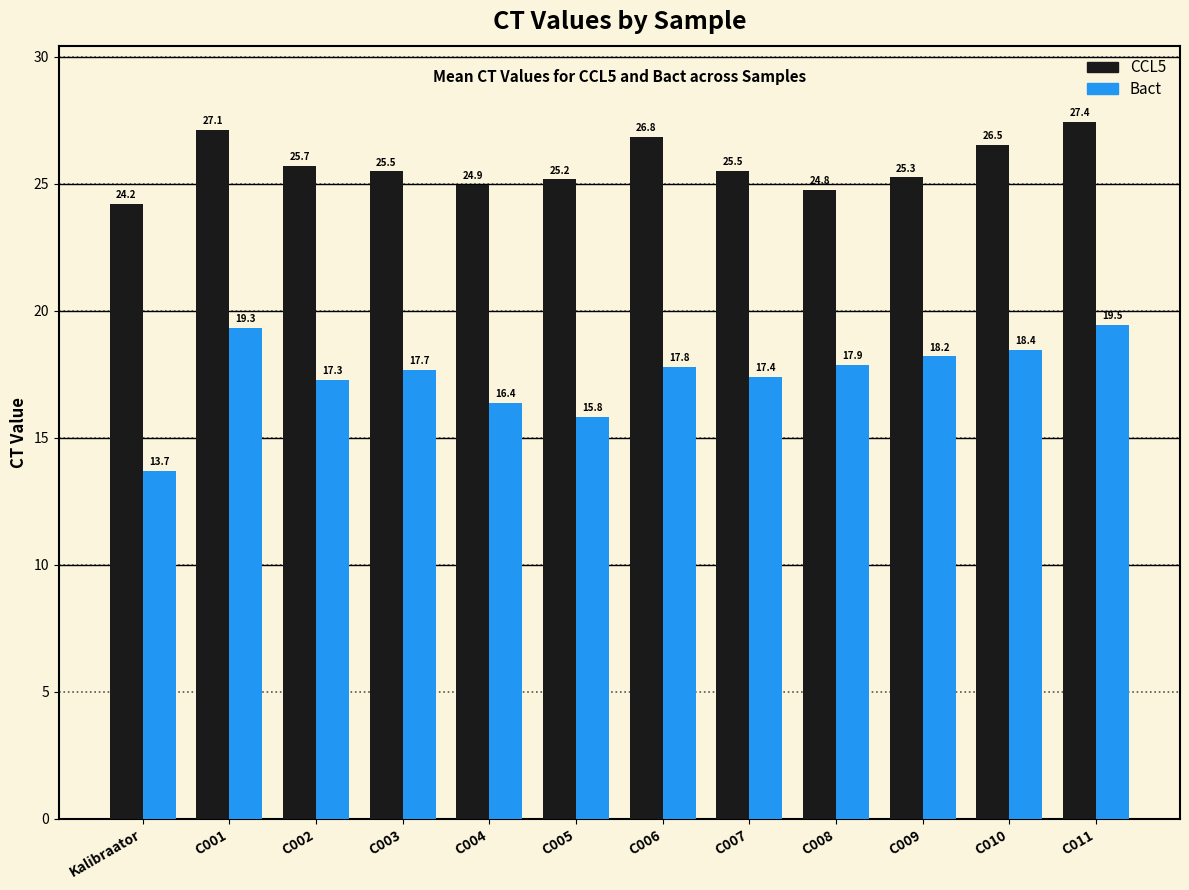

At which label does CCL5 first exceed 25?

C001